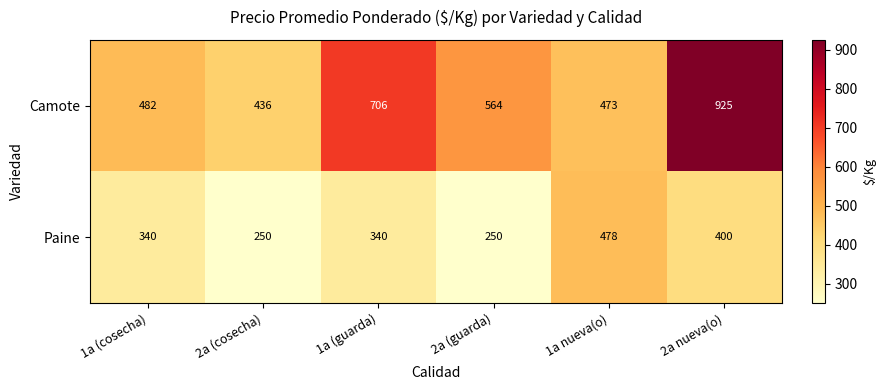

Reading left to right, list all the values displayed in this chart.

Camote: 1a (cosecha)=482	2a (cosecha)=436	1a (guarda)=706	2a (guarda)=564	1a nueva(o)=473	2a nueva(o)=925
Paine: 1a (cosecha)=340	2a (cosecha)=250	1a (guarda)=340	2a (guarda)=250	1a nueva(o)=478	2a nueva(o)=400